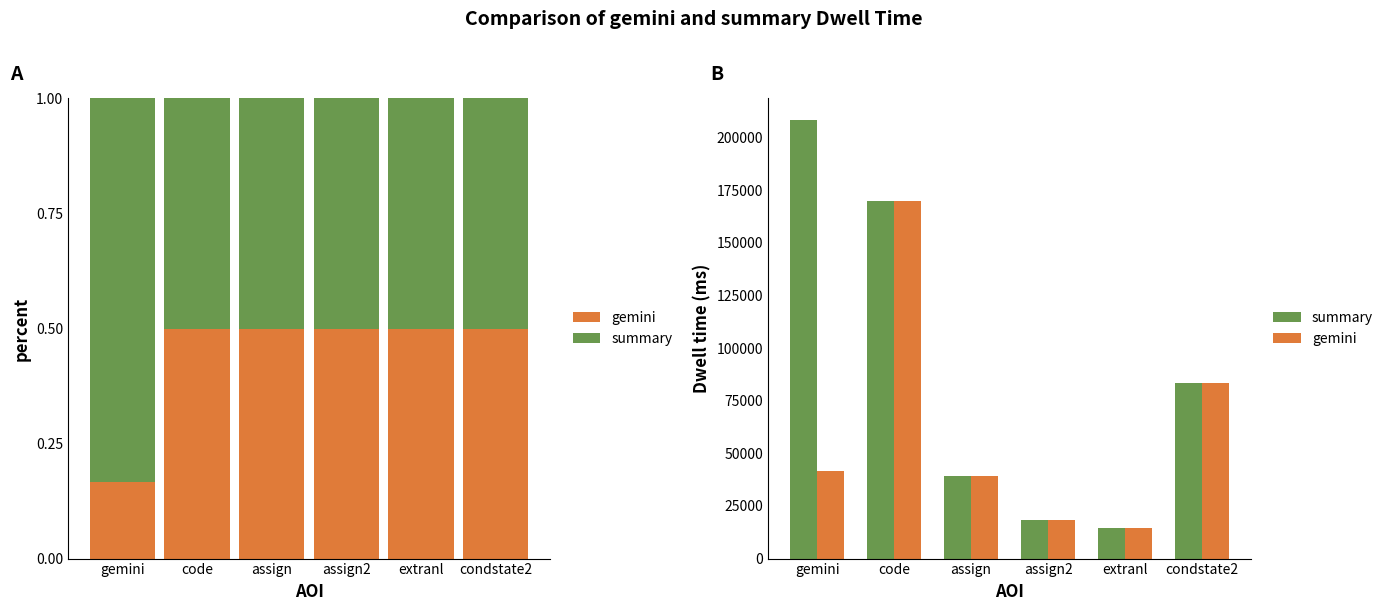

Read the gemini value at extranl.

14598.2